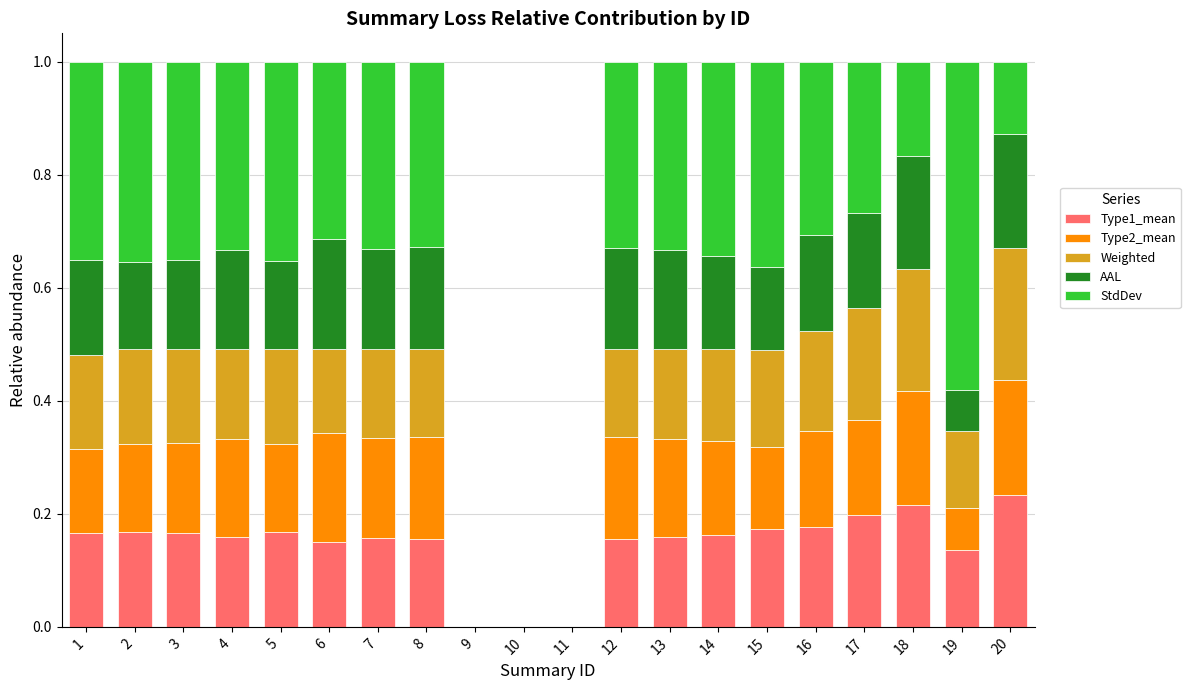

What is the total value across all series at 12?

1.0